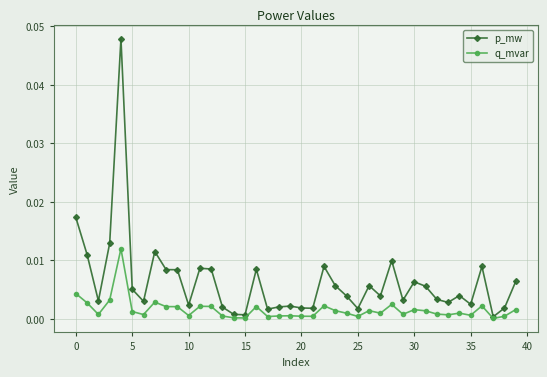

True or false: p_mw has more than 0 interior local peaks.

True